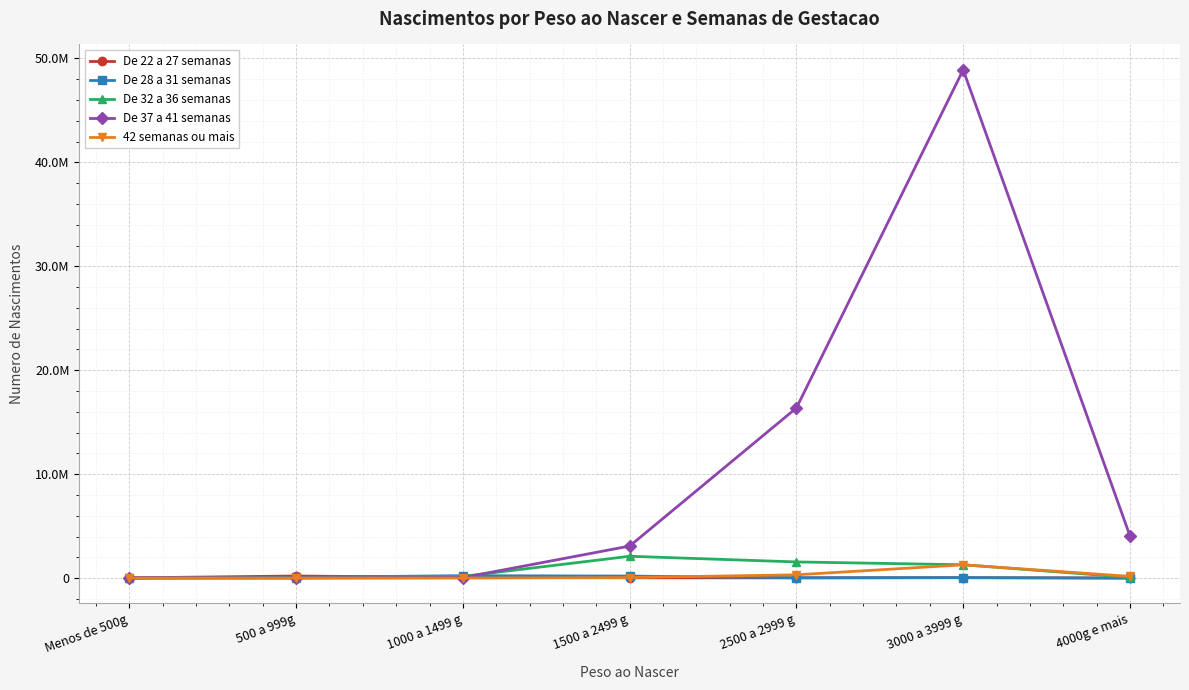

Between which two adjacent categories do De 37 a 41 semanas and De 28 a 31 semanas first intersect?

Menos de 500g and 500 a 999g